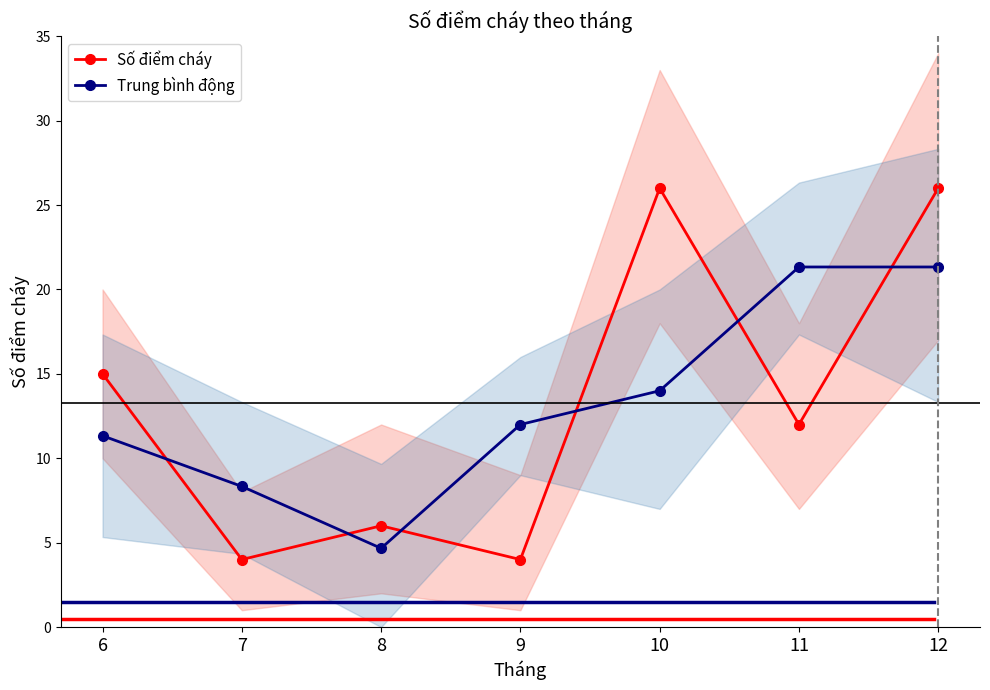

Does the chart have visible grid lines?

No